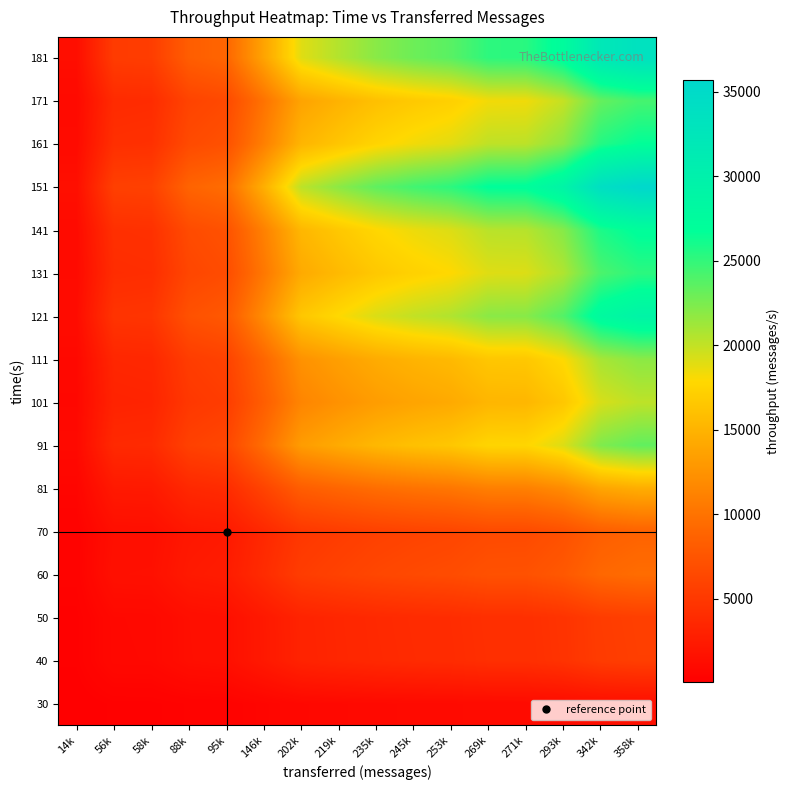

What is the smallest value displayed?

57.2